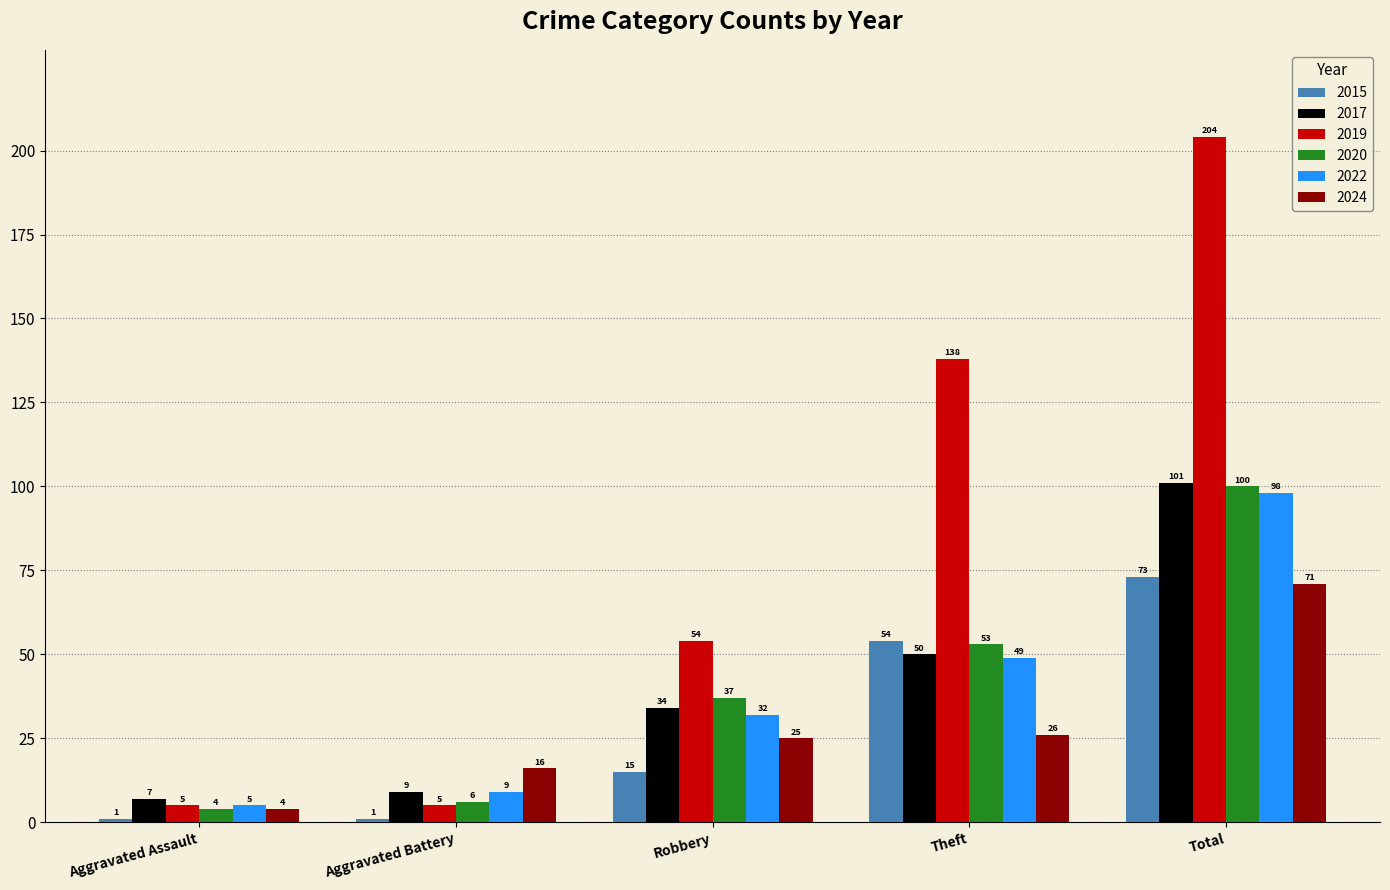

What is the maximum value shown in the chart?

204